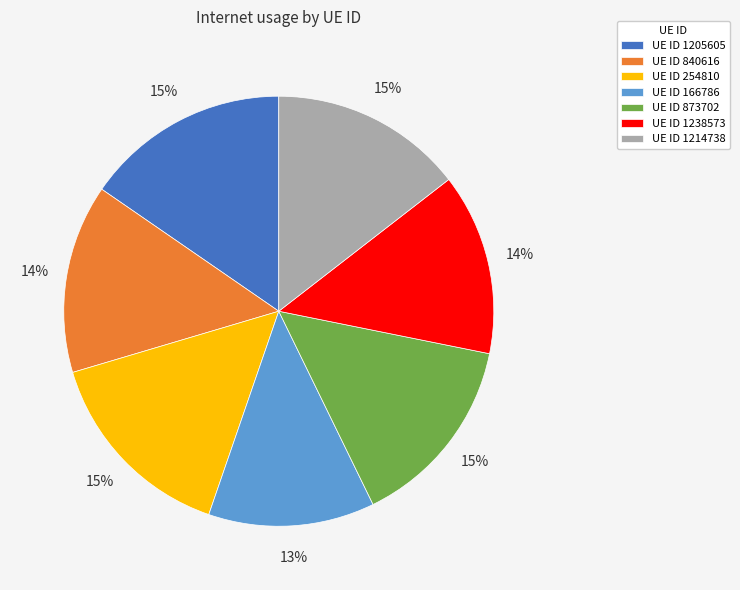

What is the smallest slice in the pie chart?

UE ID 166786